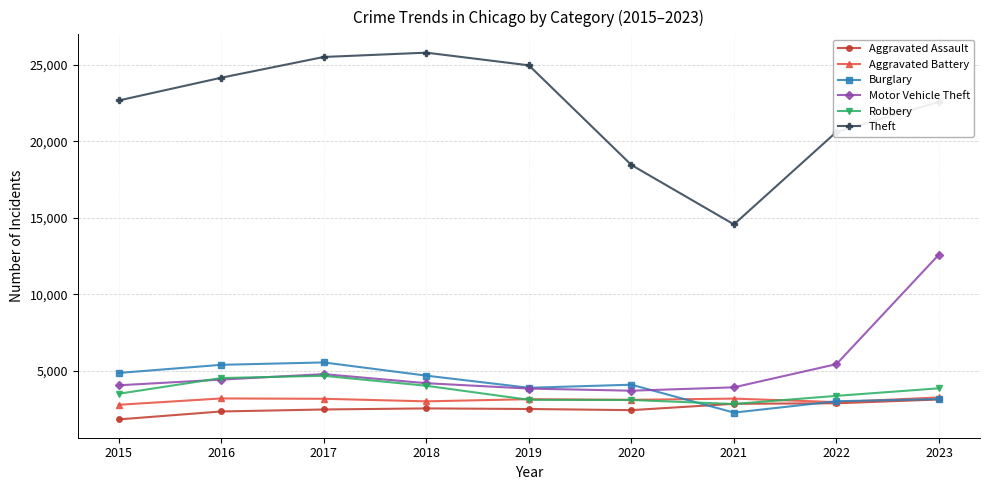

What is the value of the Motor Vehicle Theft point at the 5th from the left?

3823